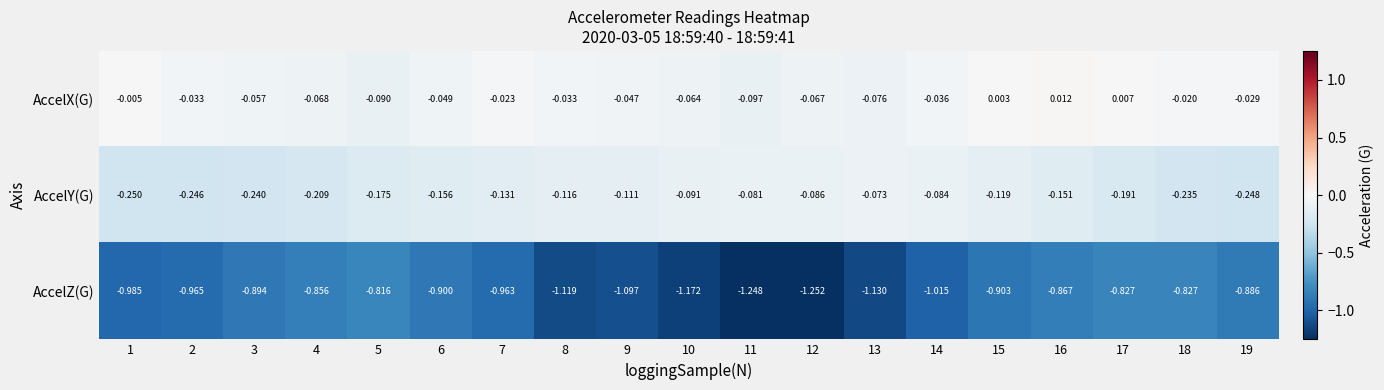

Which series has the widest spread of values?

AccelZ(G)